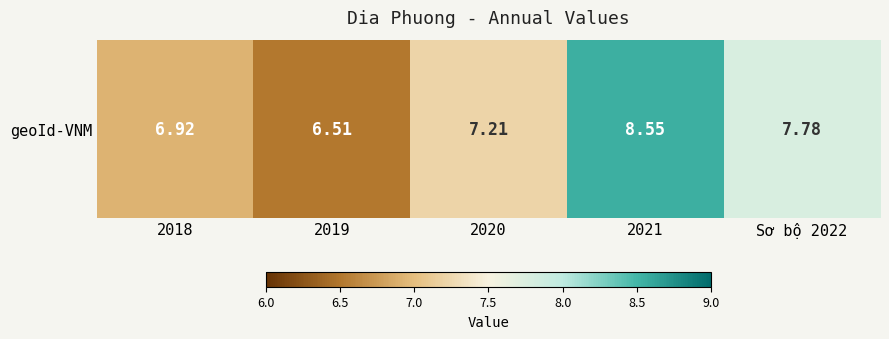

List the labels in order of value, smallest first.

2019, 2018, 2020, Sơ bộ 2022, 2021